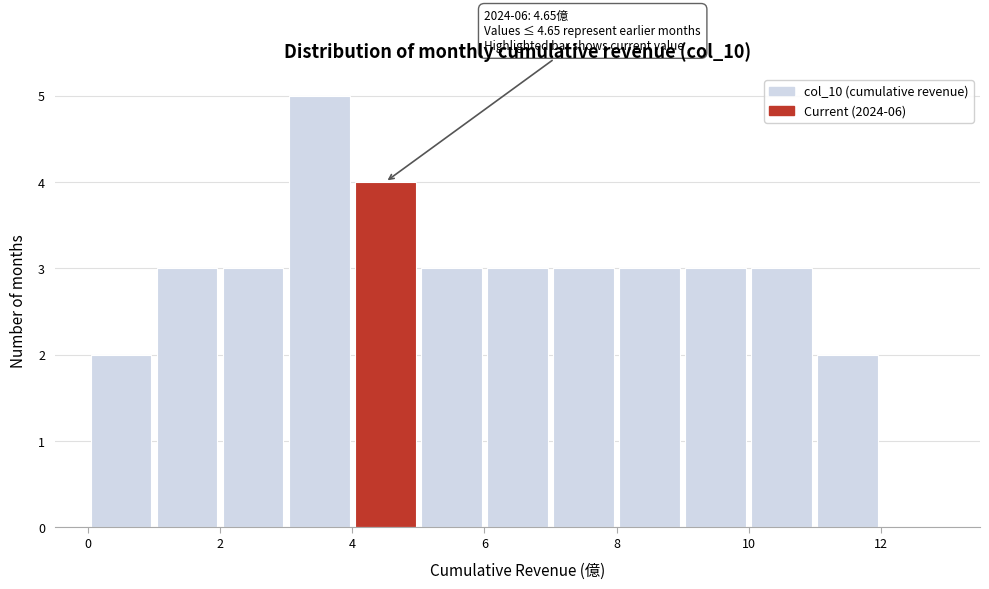

Over which range of the x-axis is the bar tallest?

3 to 4